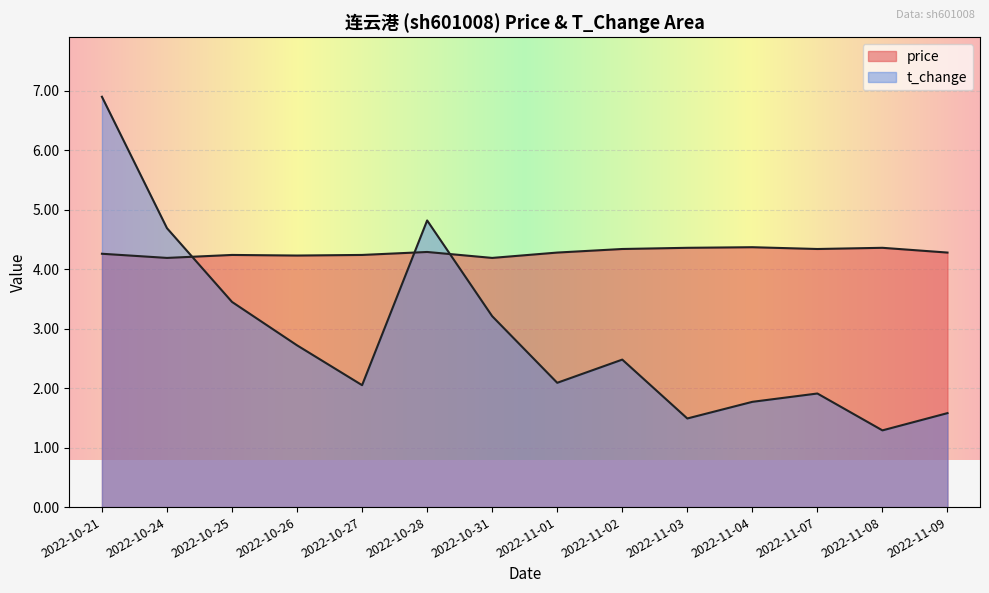

True or false: t_change and price intersect in this chart.

True